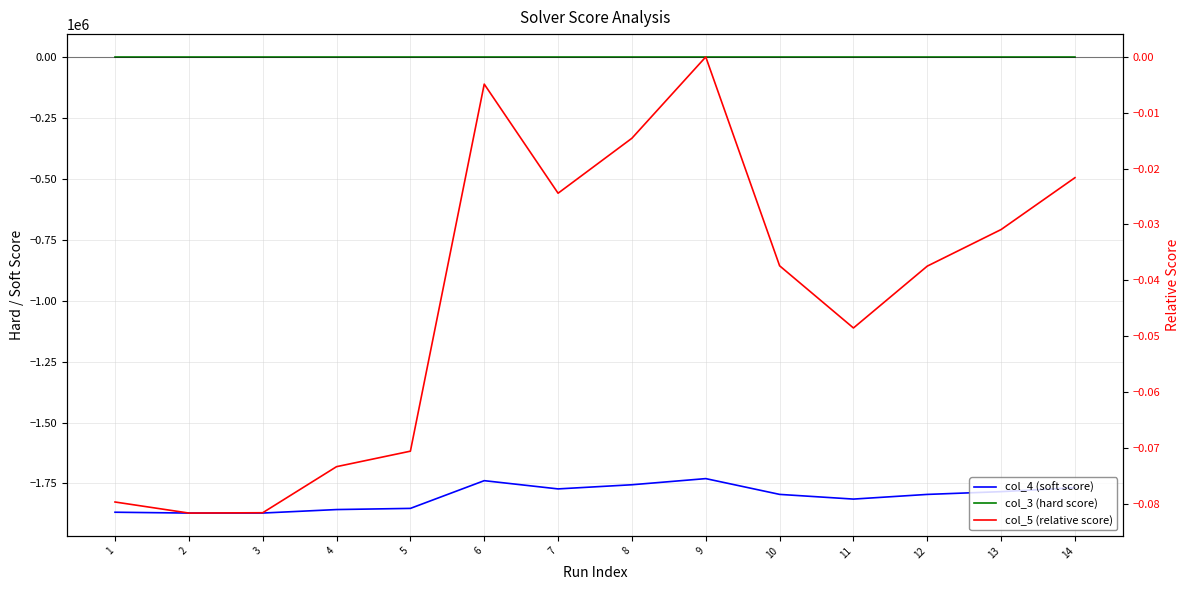

Does the chart display data point markers on the line(s)?

No